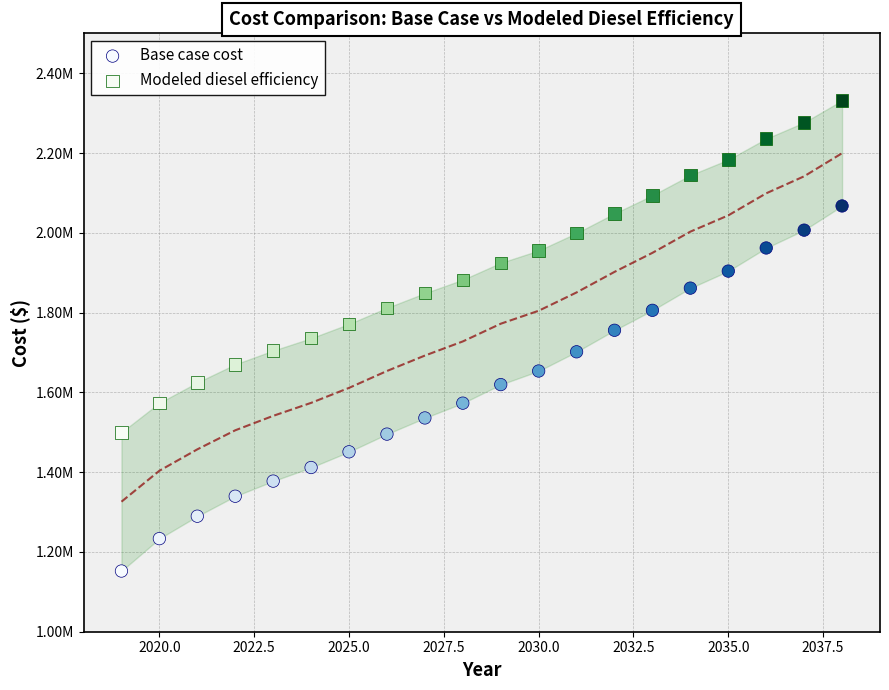

Which series has the widest spread of Y values?

Base case cost